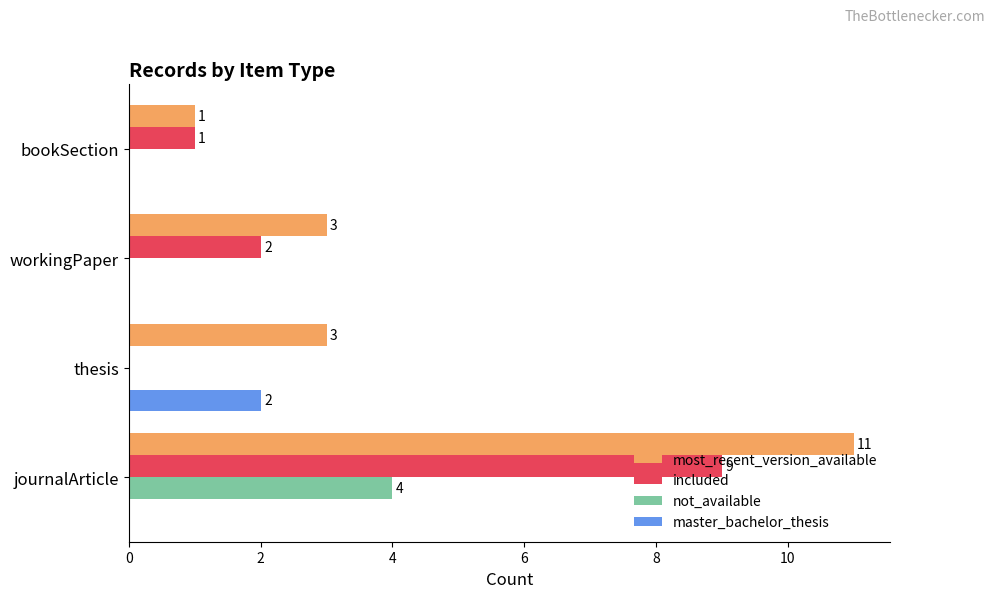

Which series has the largest total across all categories?

most_recent_version_available